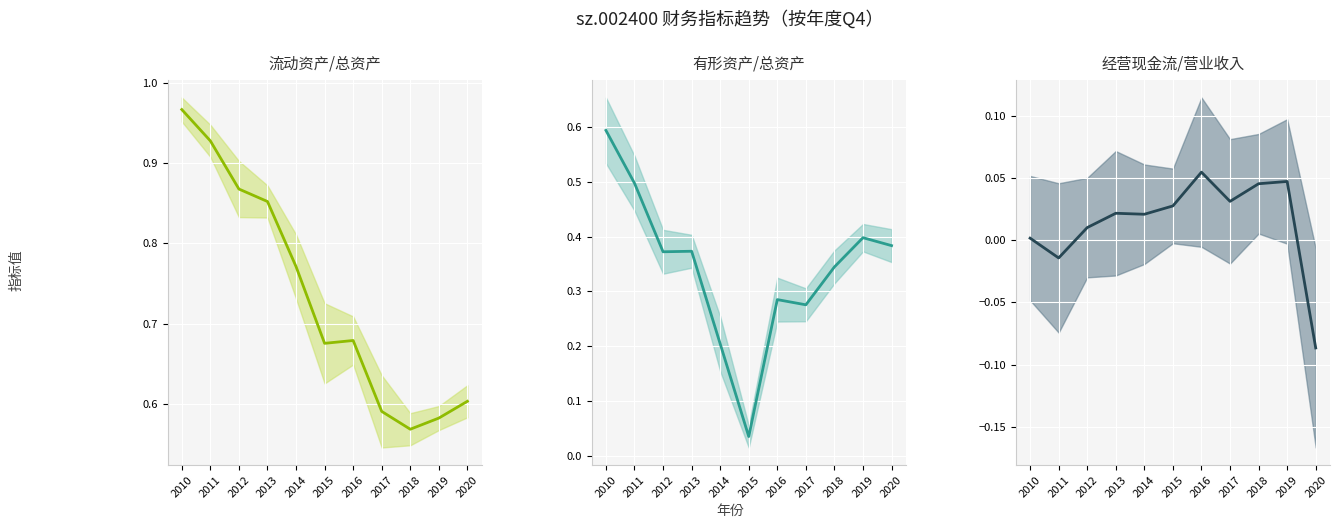

True or false: 有形资产/总资产 and 流动资产/总资产 intersect in this chart.

False